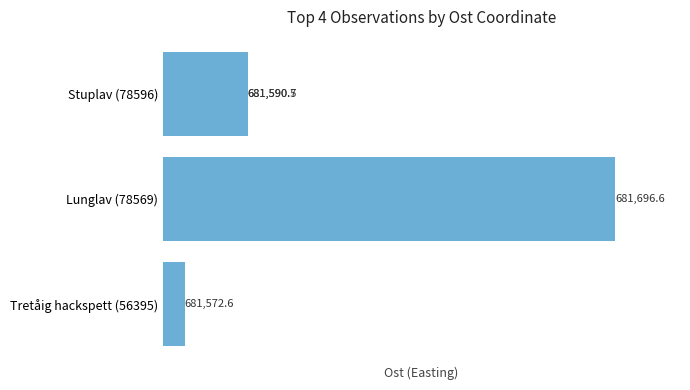

What is the average value?

681612.6